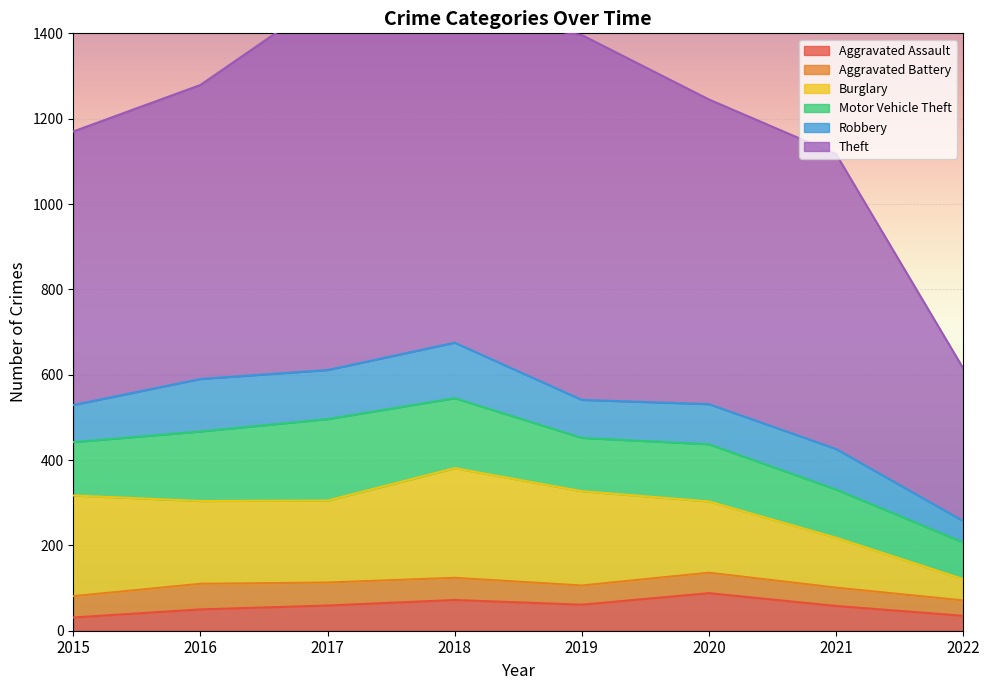

True or false: Theft and Burglary intersect in this chart.

False